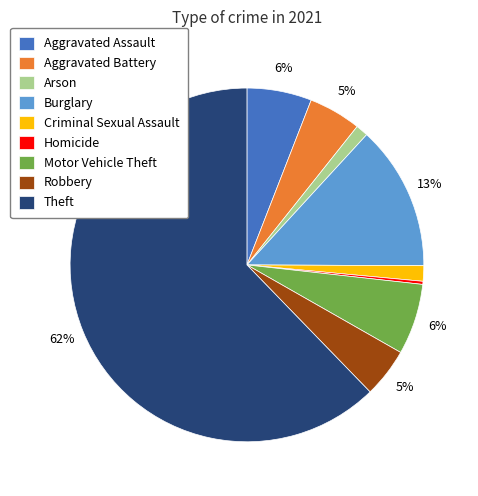

Which category has the smallest portion of the pie?

Homicide